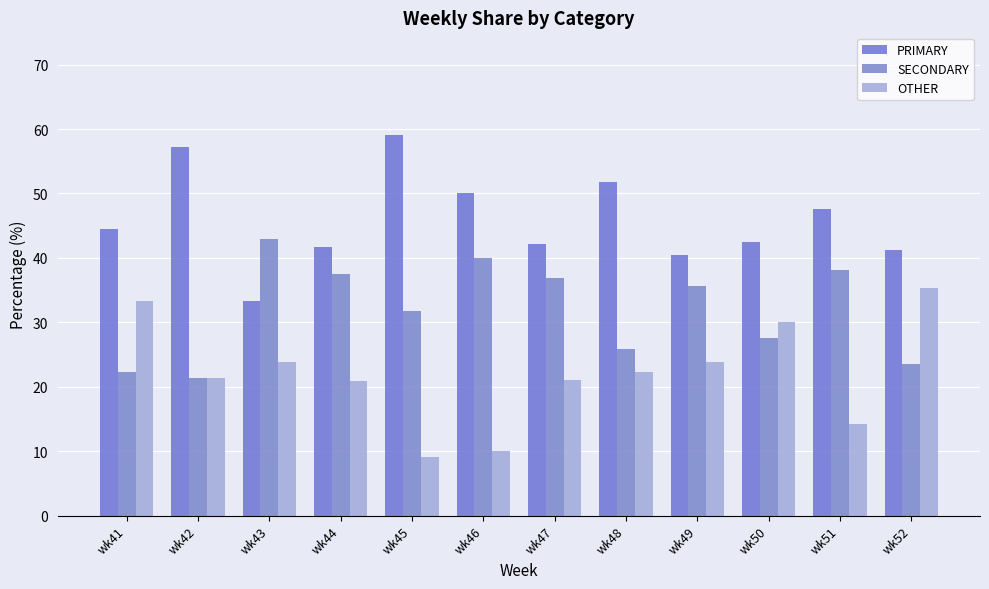

Which series has the largest total across all categories?

PRIMARY